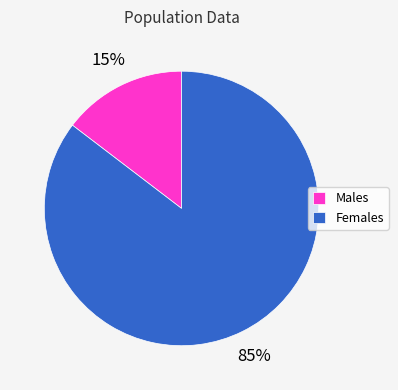

What percentage is the Females slice, to the nearest percent?

85%